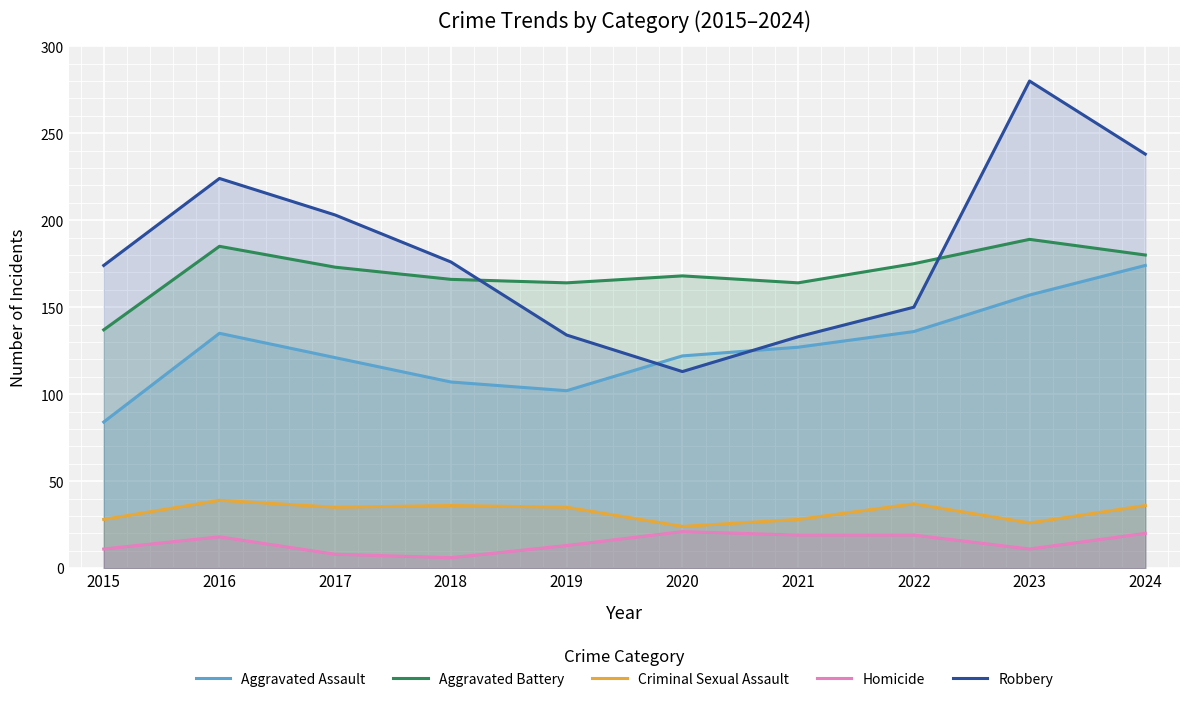

How many lines are shown in the chart?

5